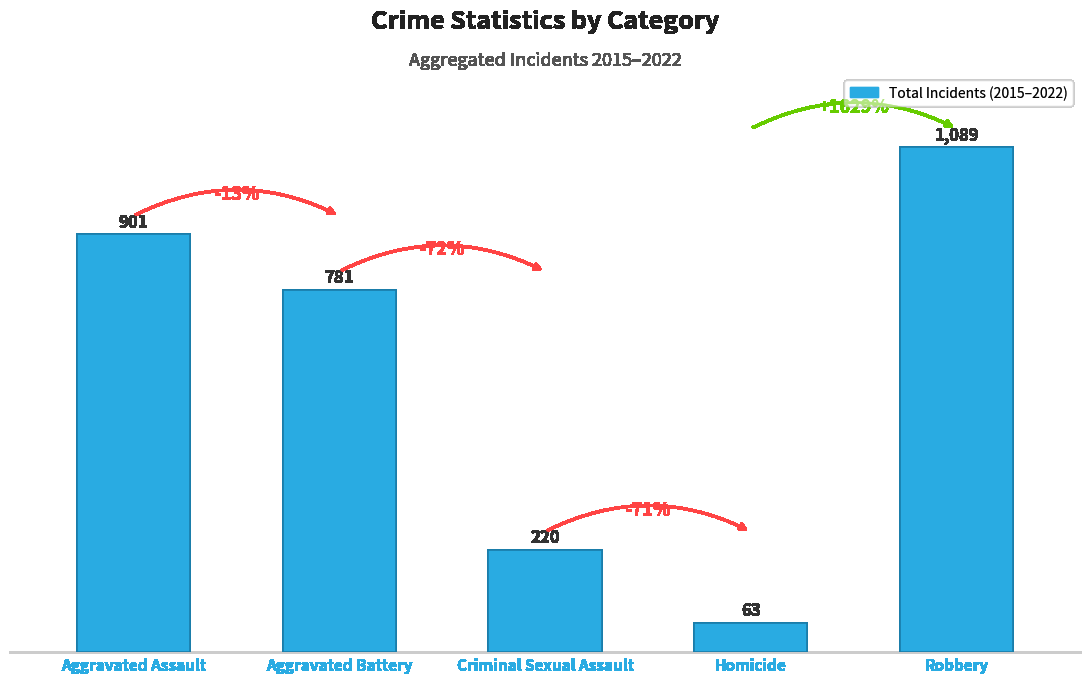

Rank the categories by value from highest to lowest.

Robbery, Aggravated Assault, Aggravated Battery, Criminal Sexual Assault, Homicide